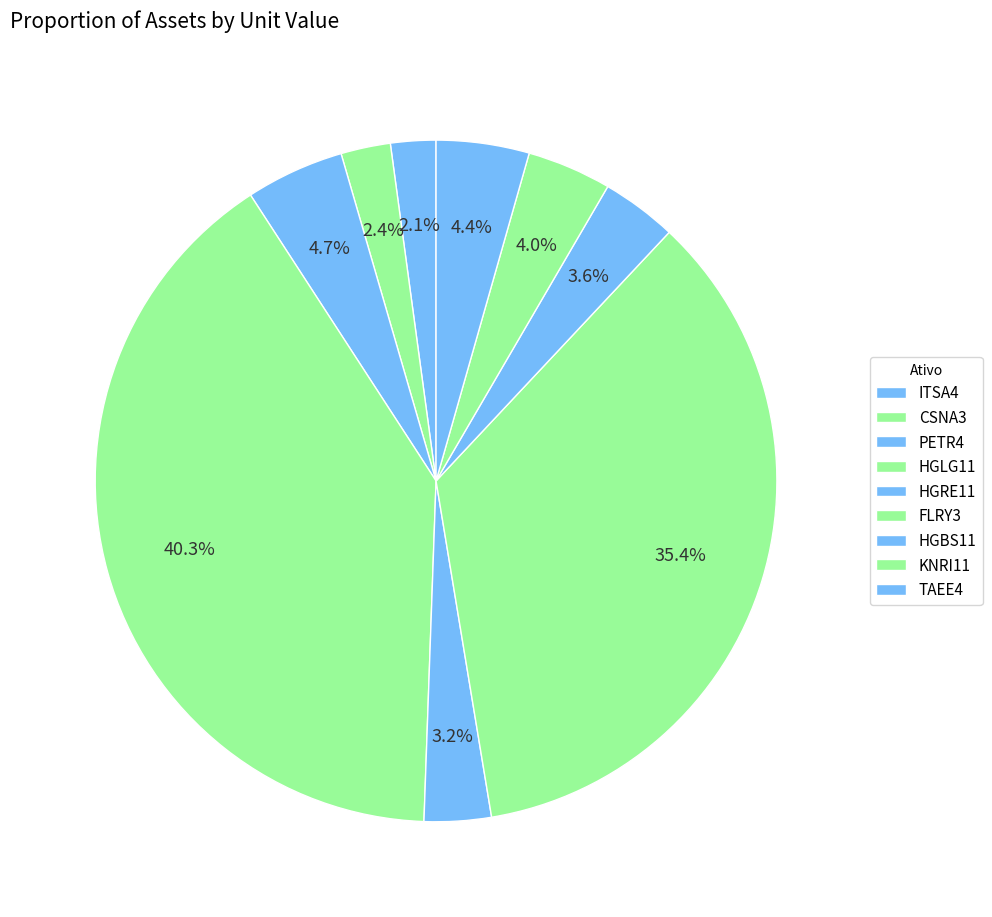

How many slices are in this pie chart?

9